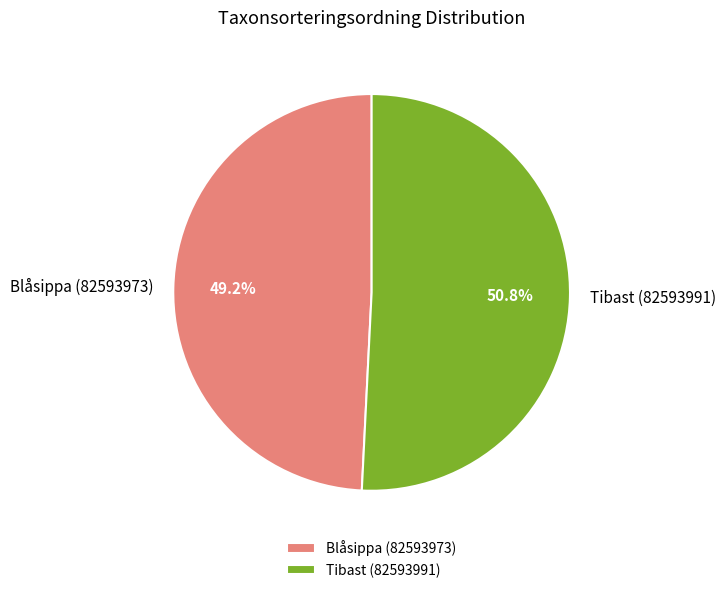

Which slice is the largest?

Tibast (82593991)